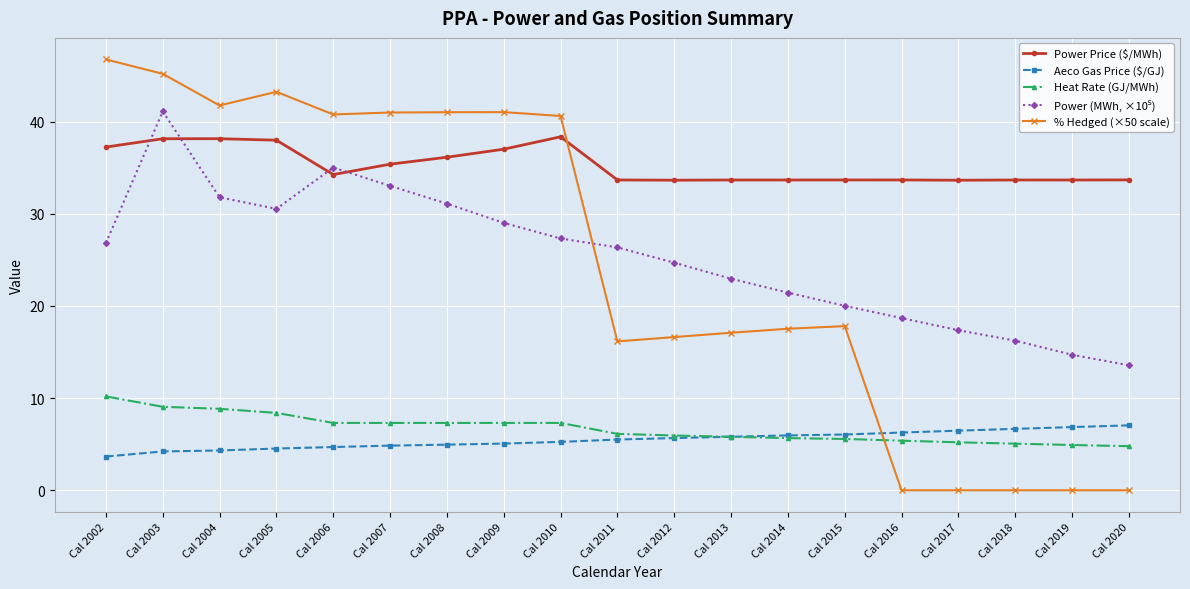

Is the value of % Hedged (×50 scale) at Cal 2016 greater than the value of Aeco Gas Price ($/GJ) at Cal 2014?

No